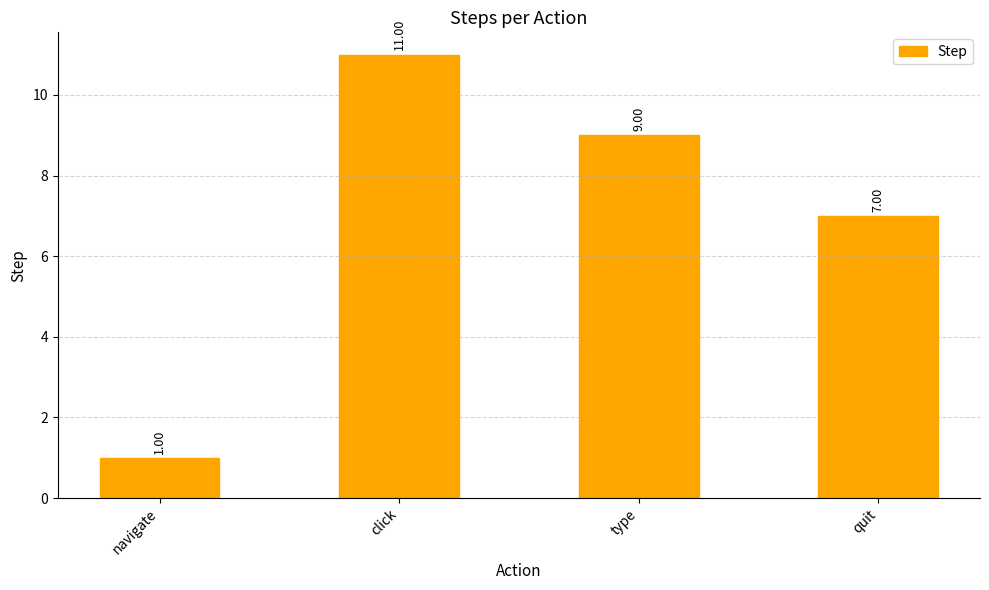

What is the label of the 2nd bar from the right?

type